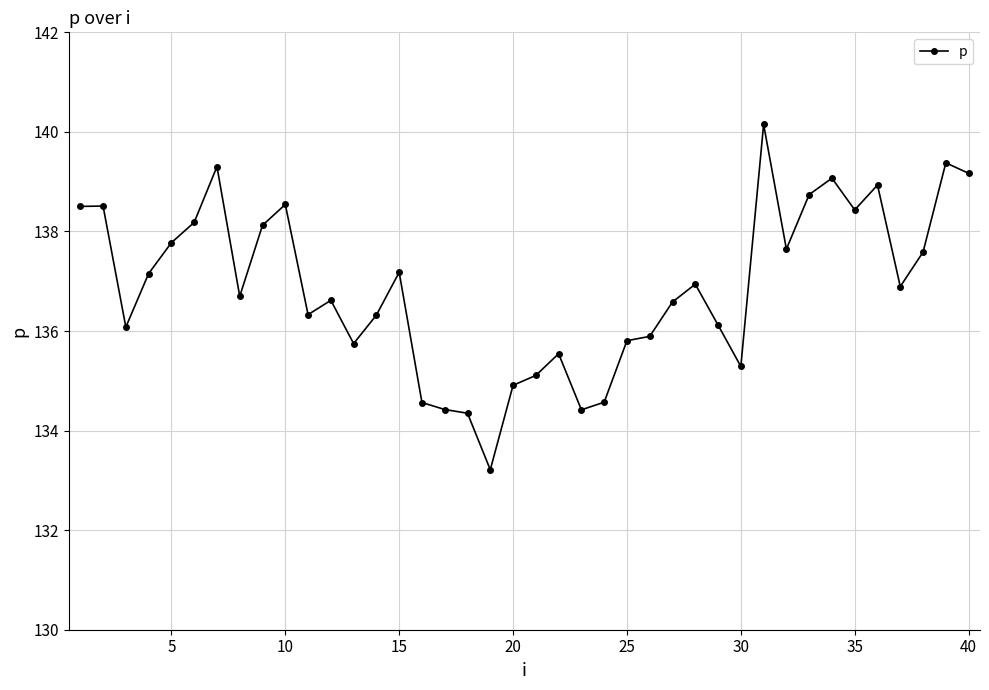

Does the chart display data point markers on the line(s)?

Yes